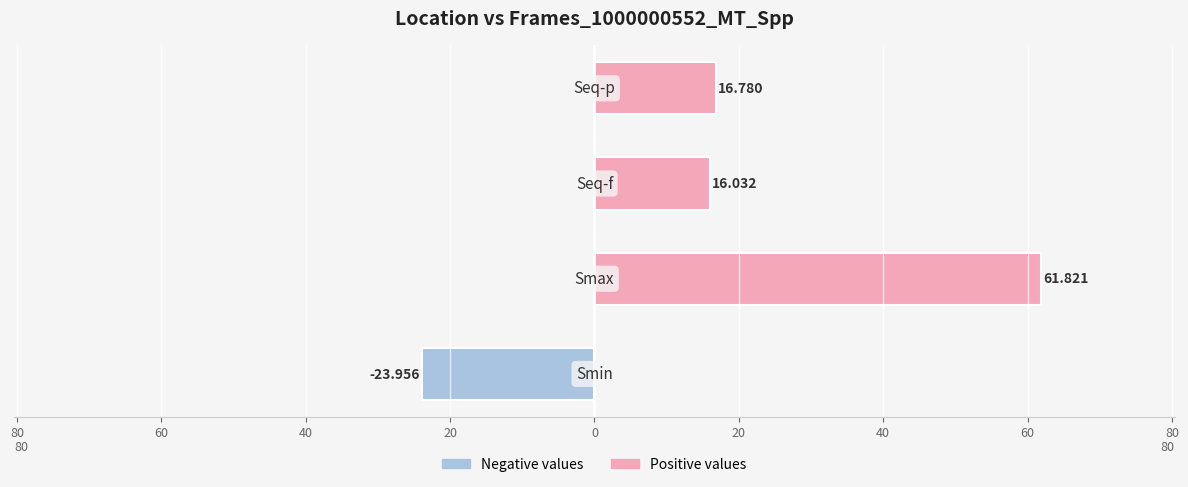

How many values in Positive values are above zero?

3